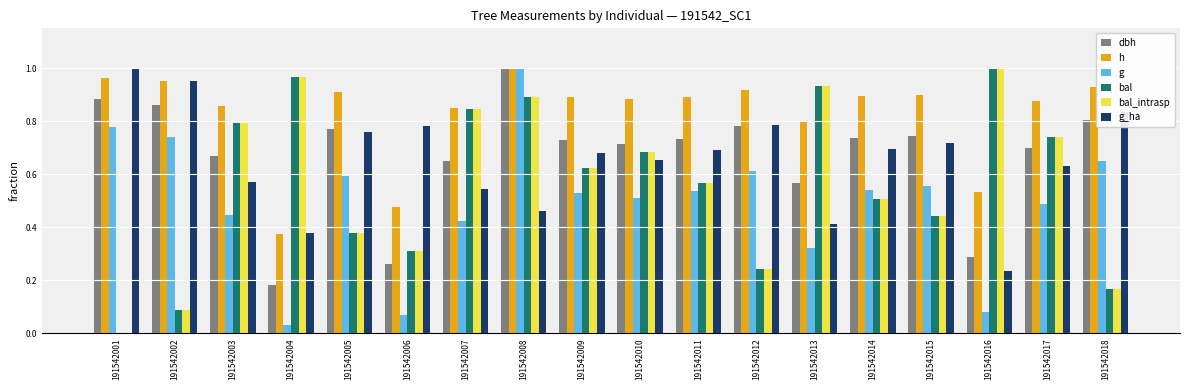

Which series has the largest total across all categories?

h